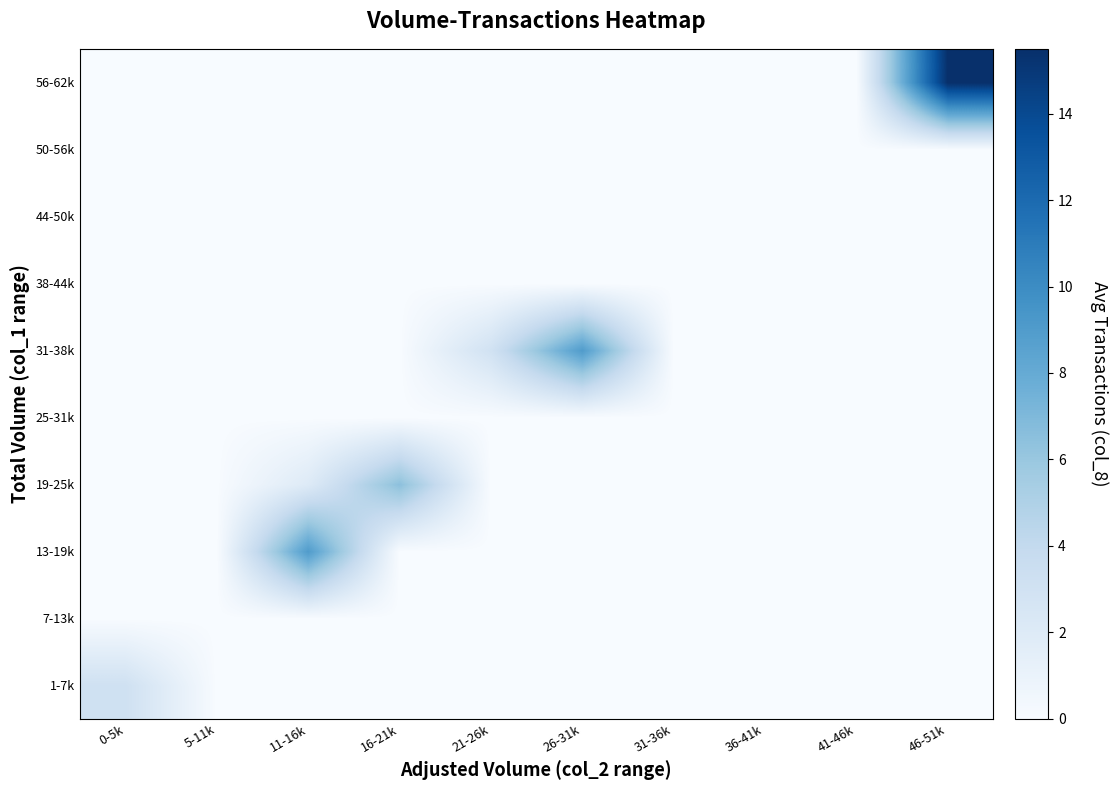

Rank the series at 16-21k from highest to lowest value.

19-25k, 1-7k, 7-13k, 13-19k, 25-31k, 31-38k, 38-44k, 44-50k, 50-56k, 56-62k